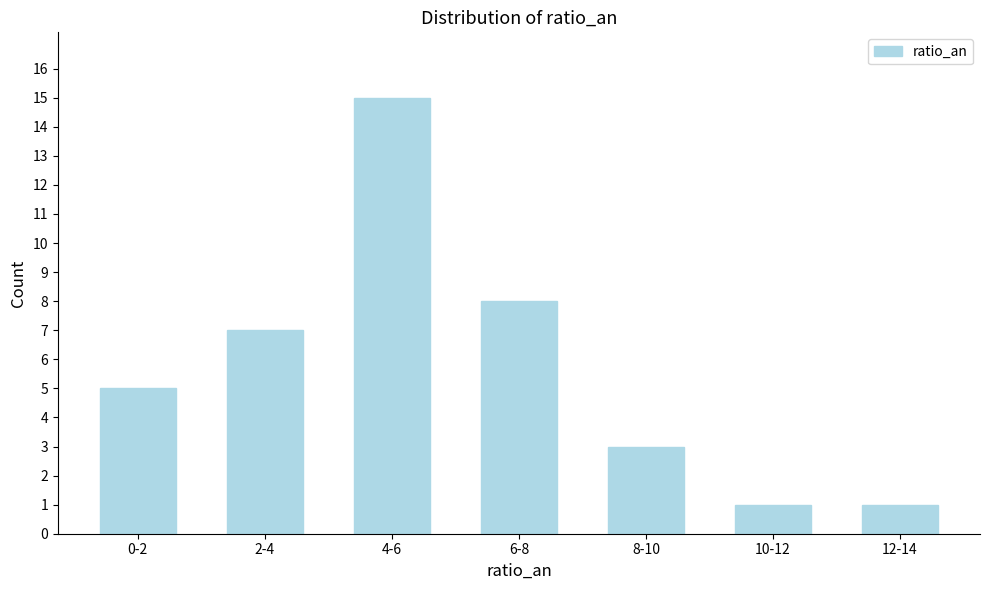

Reading left to right, extract all data points from this chart.

5	7	15	8	3	1	1